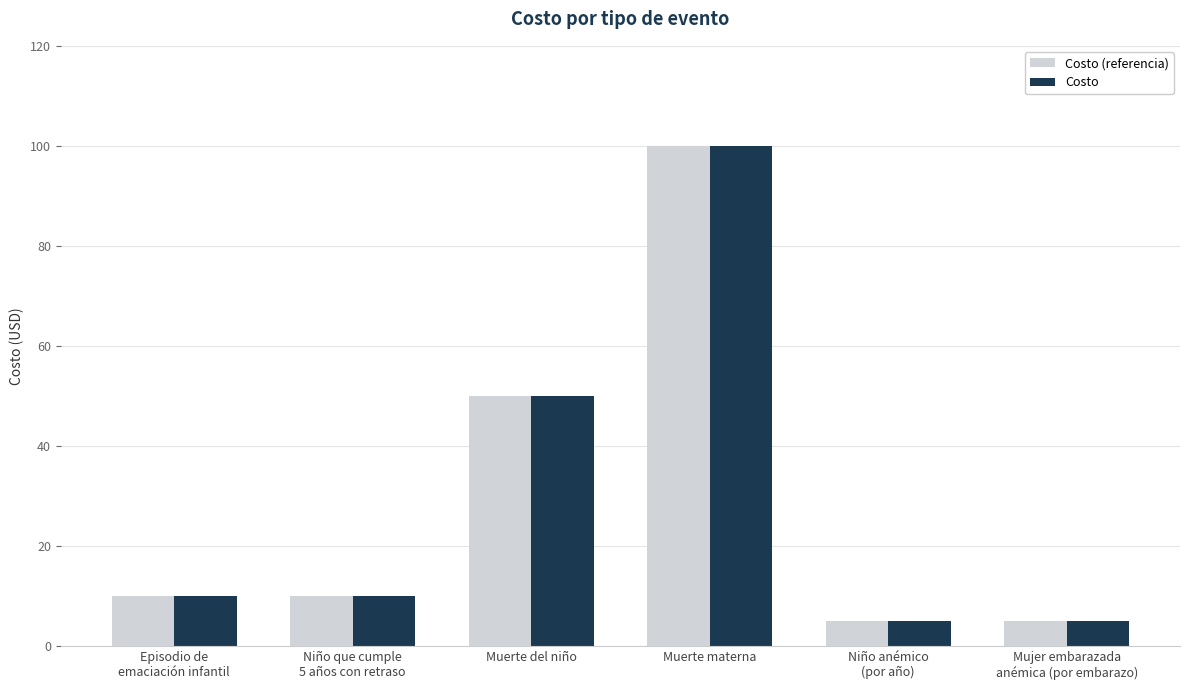

What is the label of the 3rd bar from the right?

Muerte materna